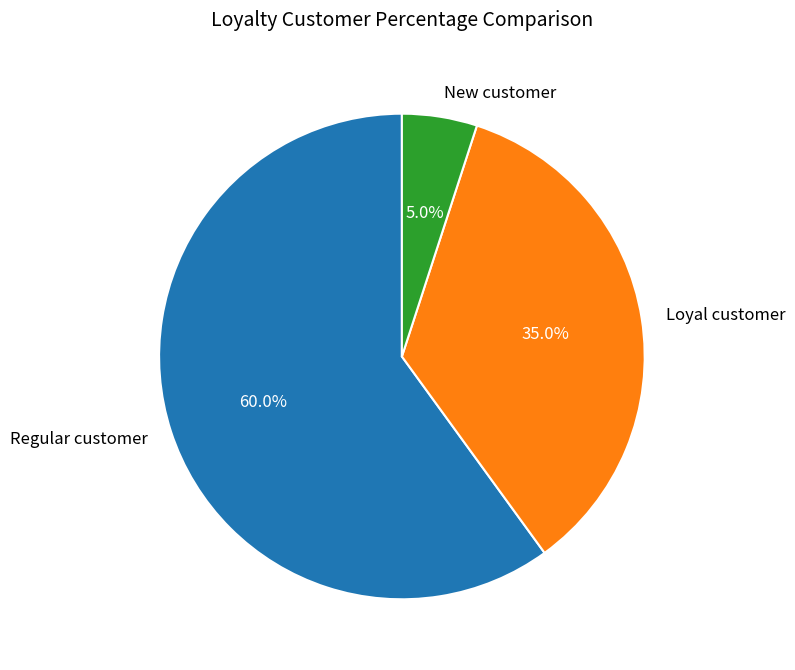

Does Regular customer represent more than half of the total?

Yes